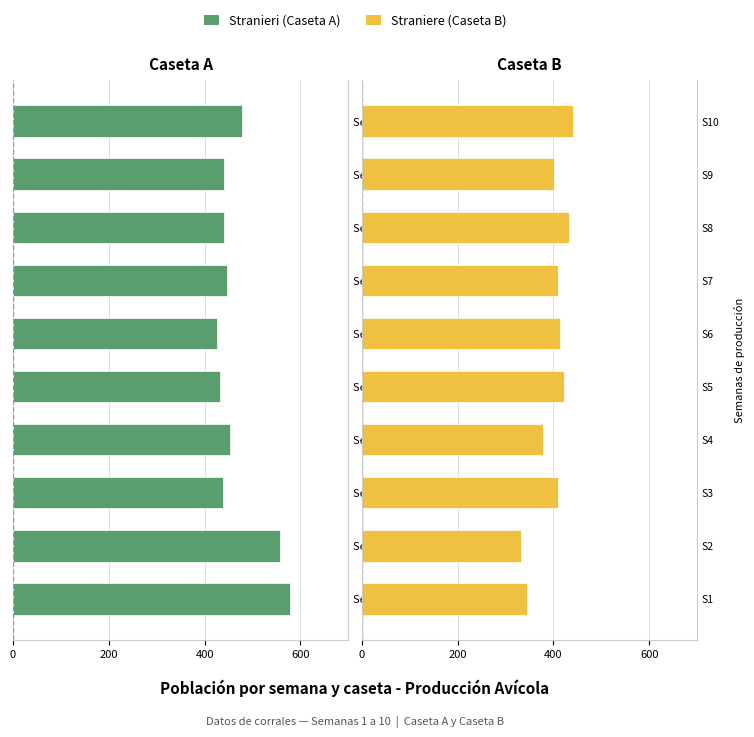

Which series has the largest range (max minus min)?

Stranieri